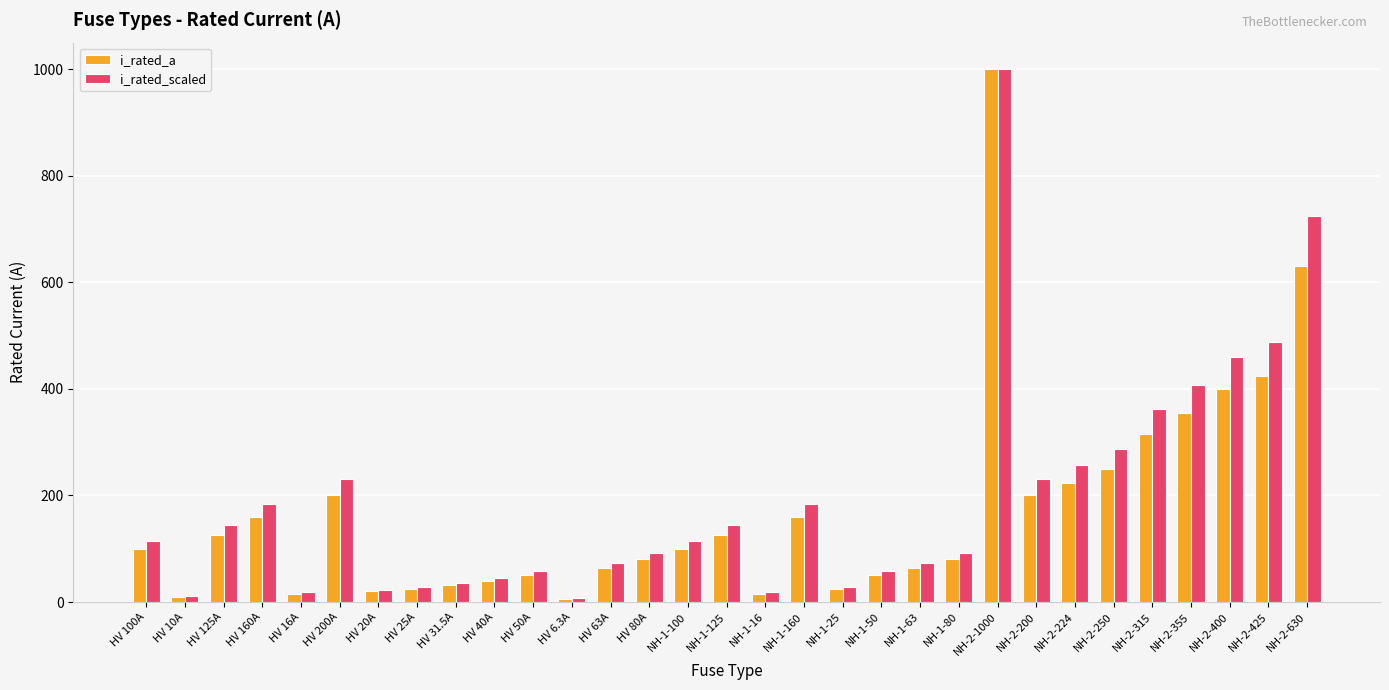

What is the spread (max minus min) of values at HV 40A?

6.0